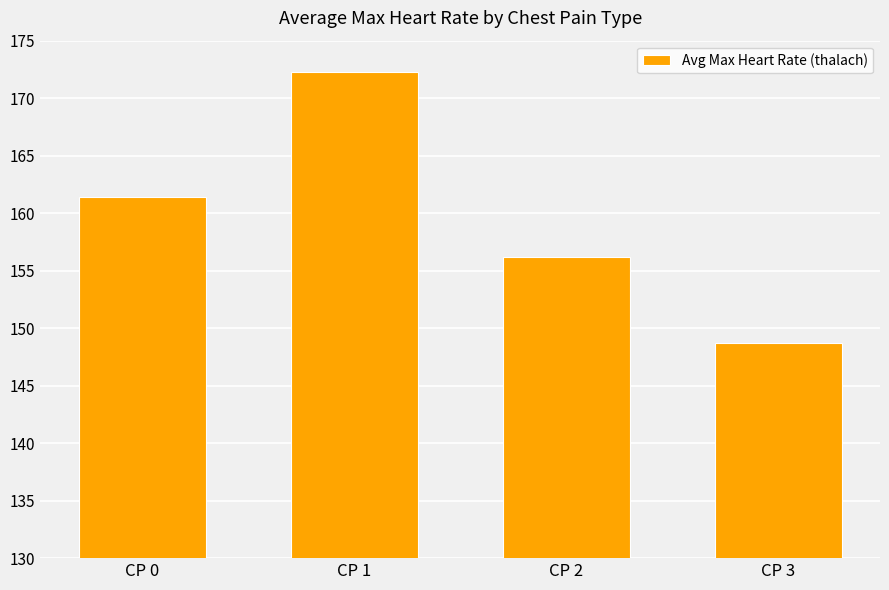

List the labels in order of value, largest first.

CP 1, CP 0, CP 2, CP 3